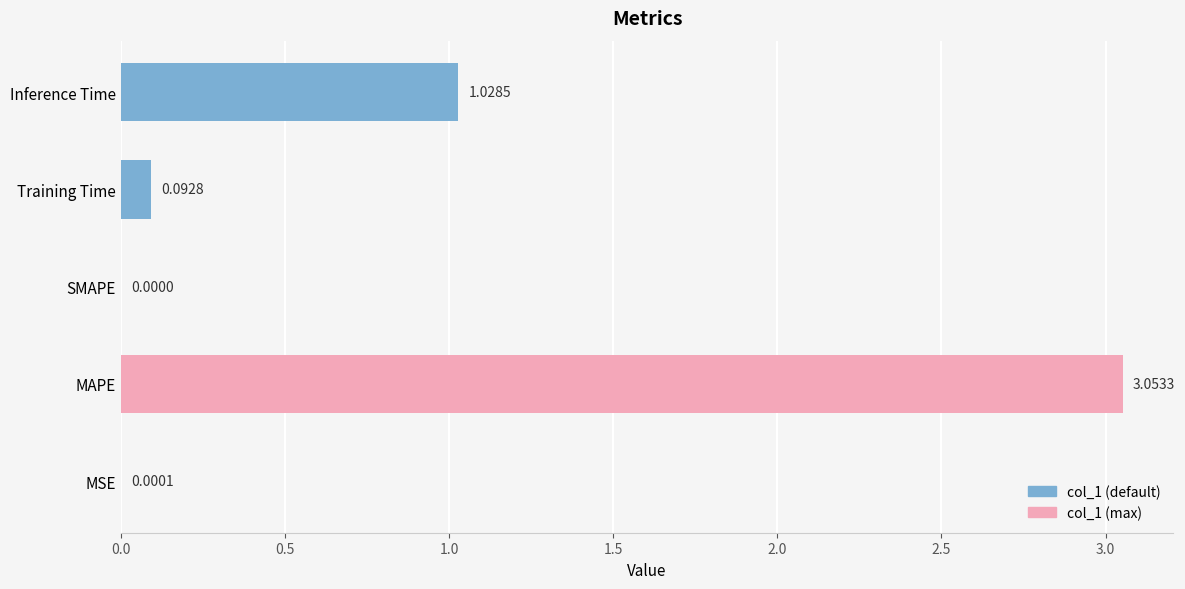

What is the sum of all values?

4.2